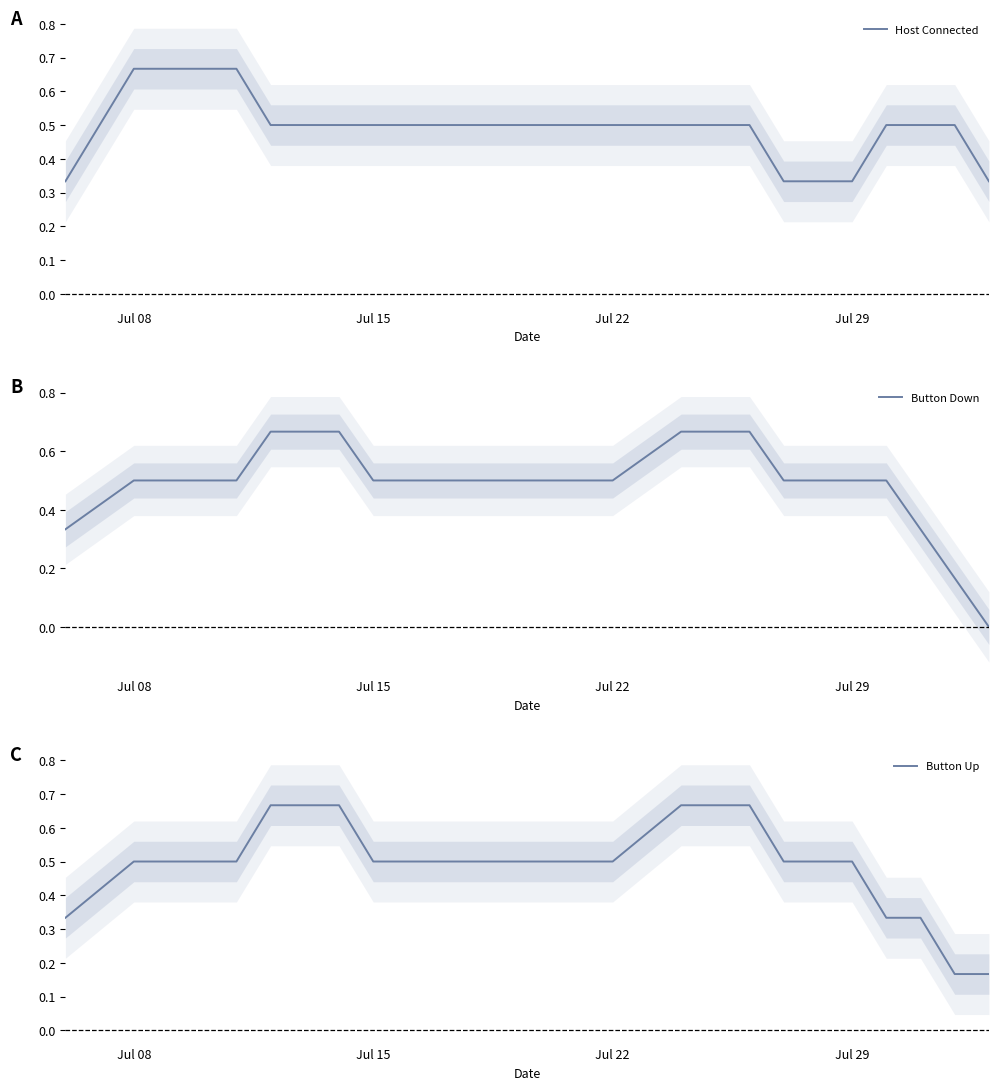

What is the sum of the Button Up values at 9 and 7?

1.0